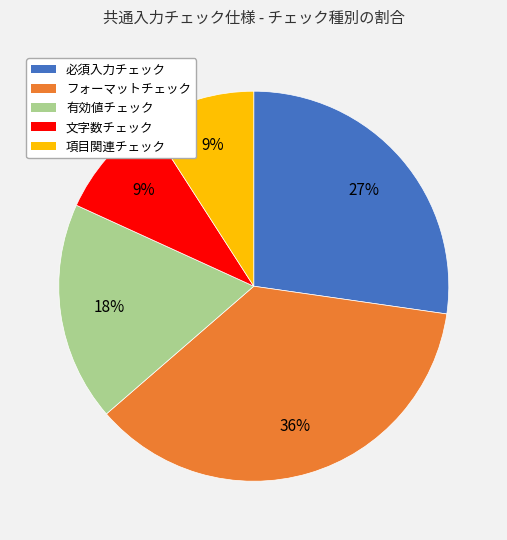

Which category has the biggest portion of the pie?

フォーマットチェック